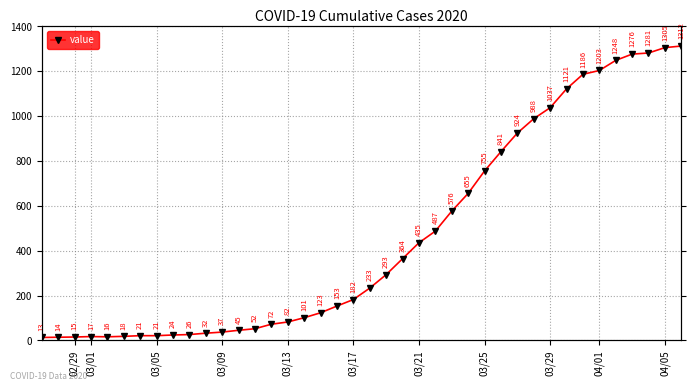

Which label corresponds to the smallest value in the chart?

02/29